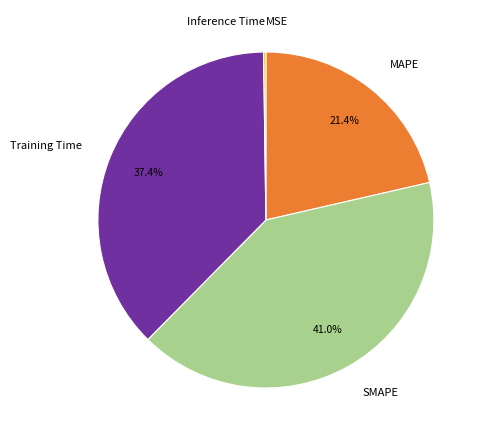

Which slice is the largest?

SMAPE